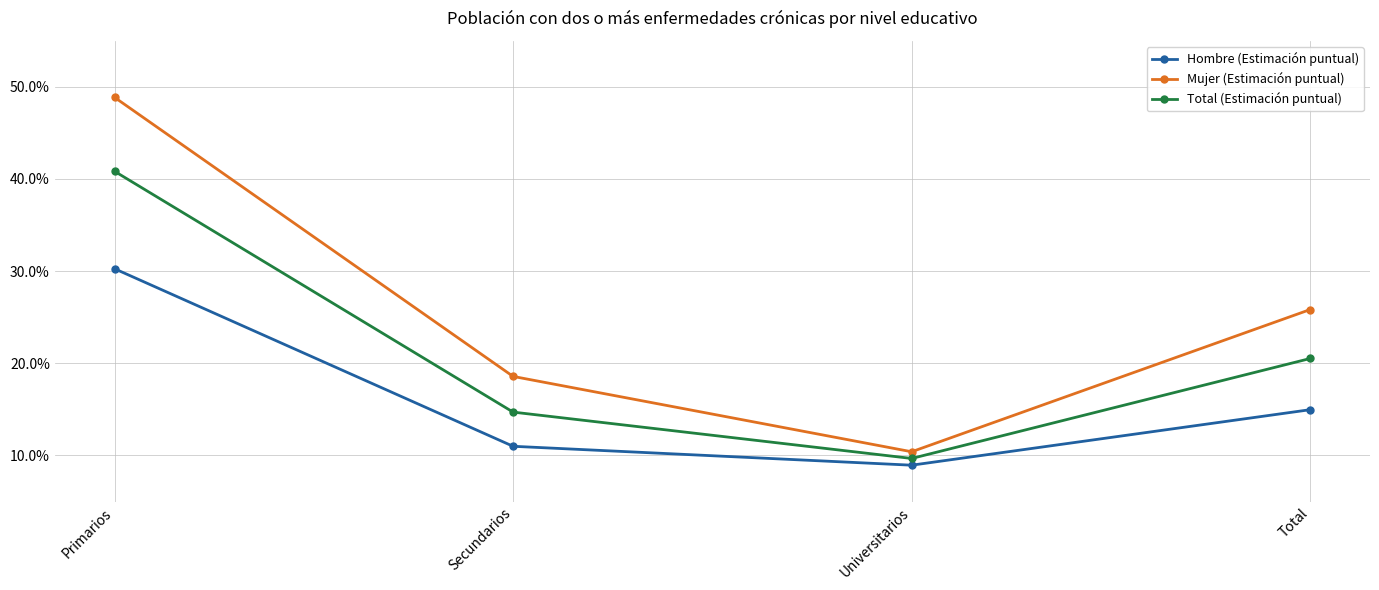

Does the chart have visible grid lines?

Yes